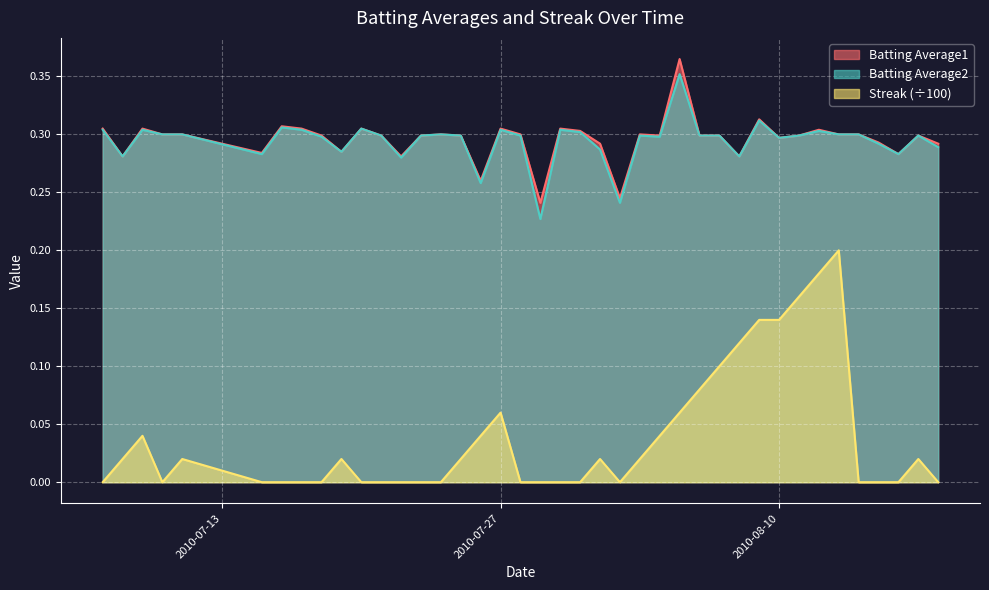

Which series has the widest spread of values?

Streak (÷100)